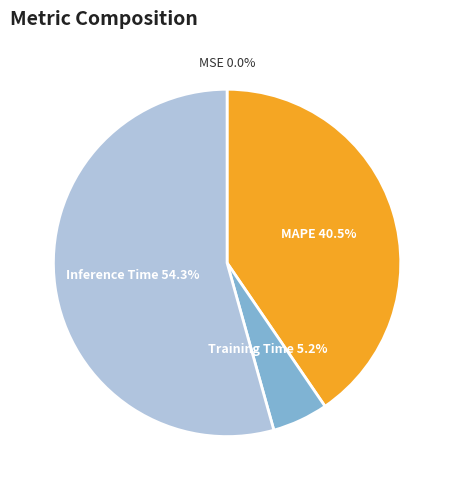

Does any single category account for the majority?

Yes